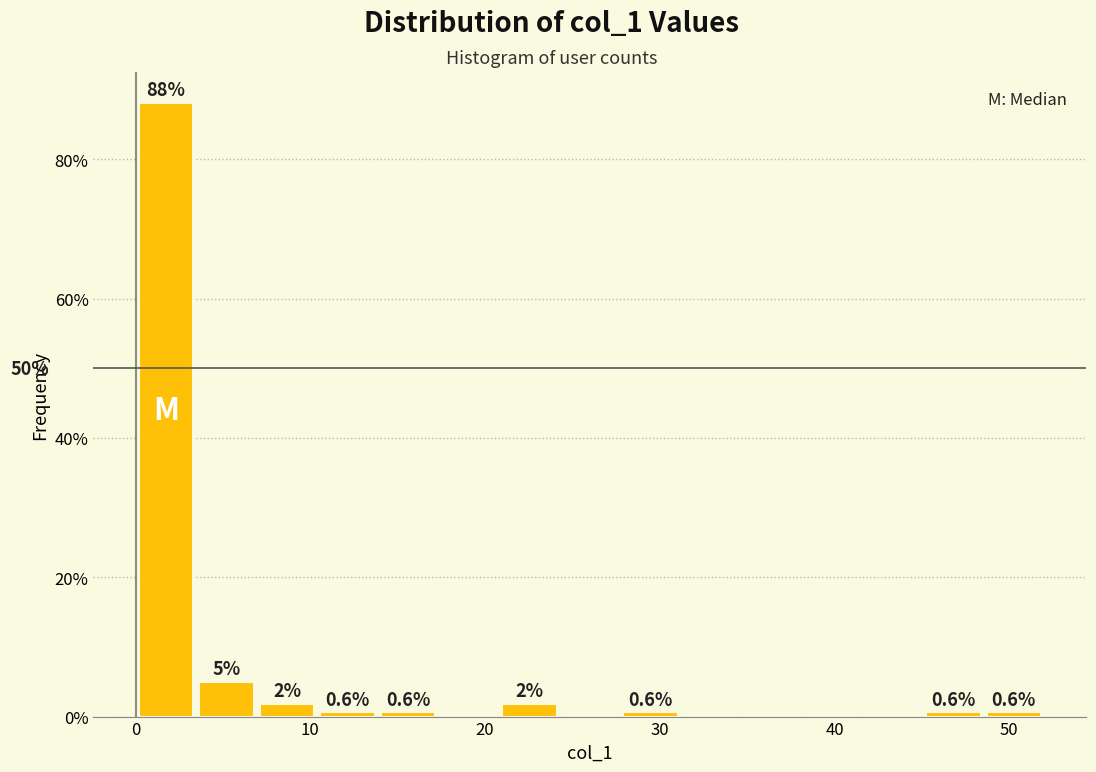

Read against the x-axis, roughly where is the centre of the tallest bar?

2